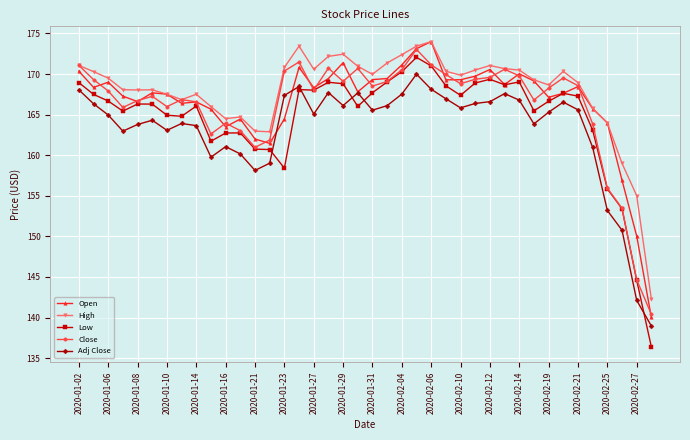

Which series has the largest range (max minus min)?

Low